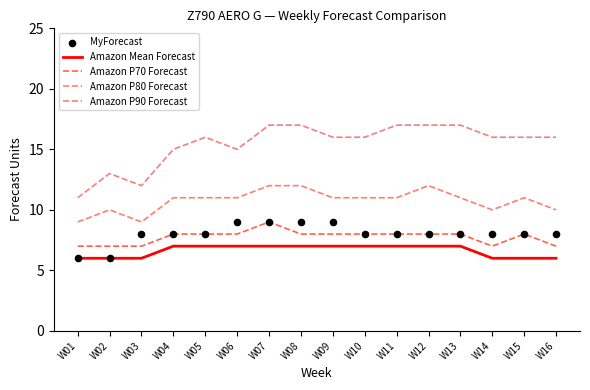

Which series has the largest total across all categories?

Amazon P90 Forecast